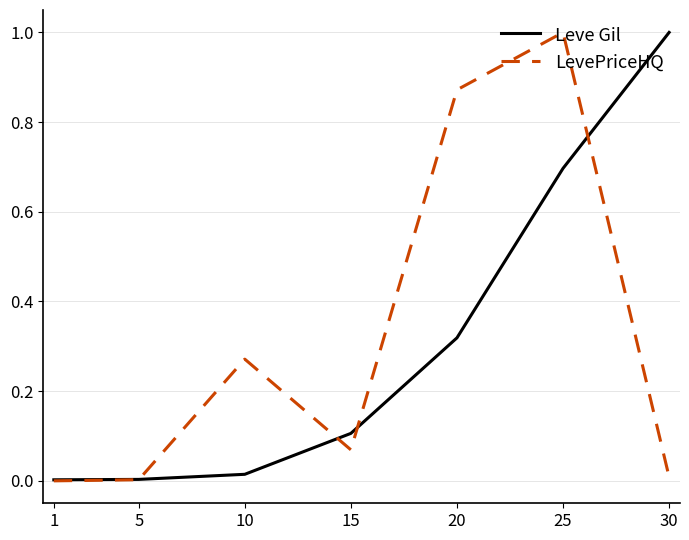

Is it true that LevePriceHQ equals 0.3 at 25?

False